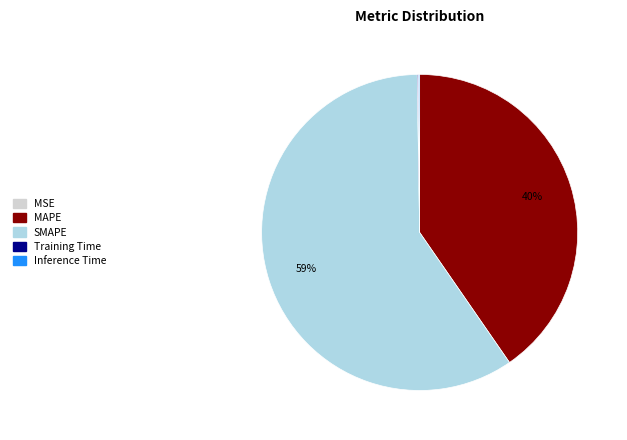

The MAPE slice represents 46% of the pie. True or false?

False